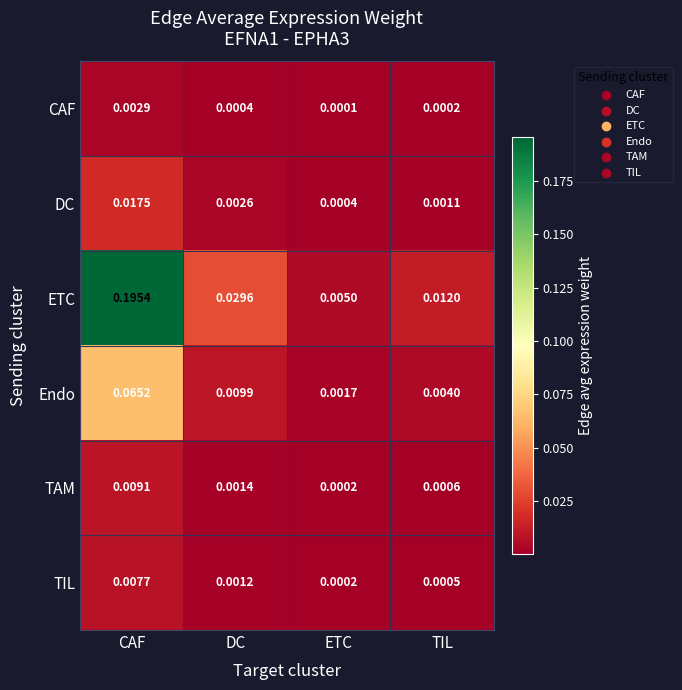

Which series changed the most between DC and TIL?

ETC